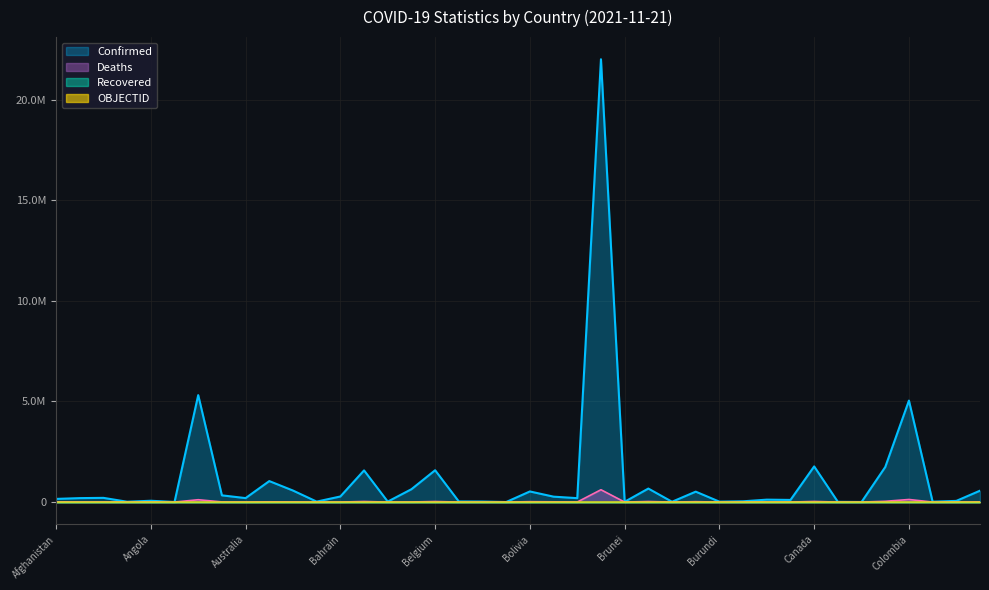

True or false: Deaths and Confirmed intersect in this chart.

False